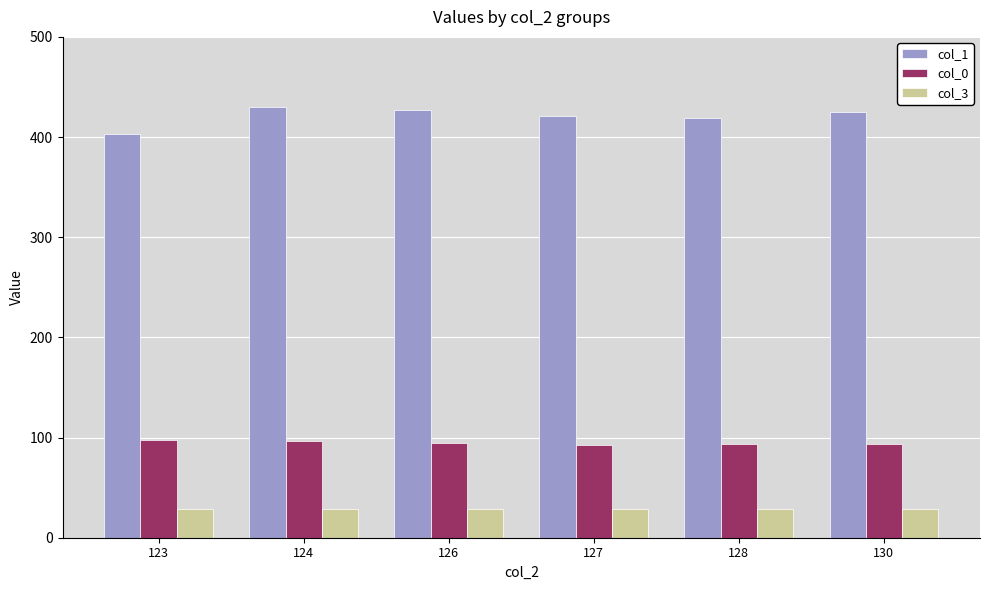

Rank the series by their average value, from lowest to highest.

col_3, col_0, col_1